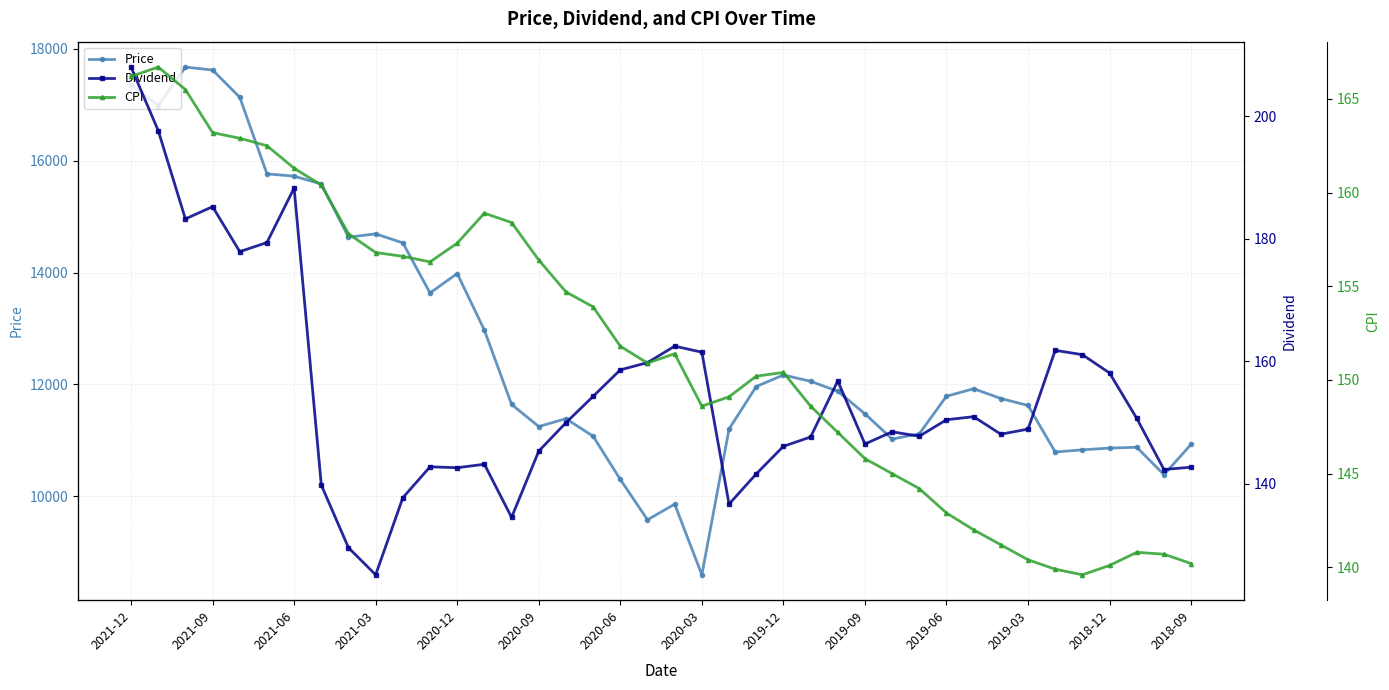

The value of Price at 2020-03 is 8597.8. True or false?

True